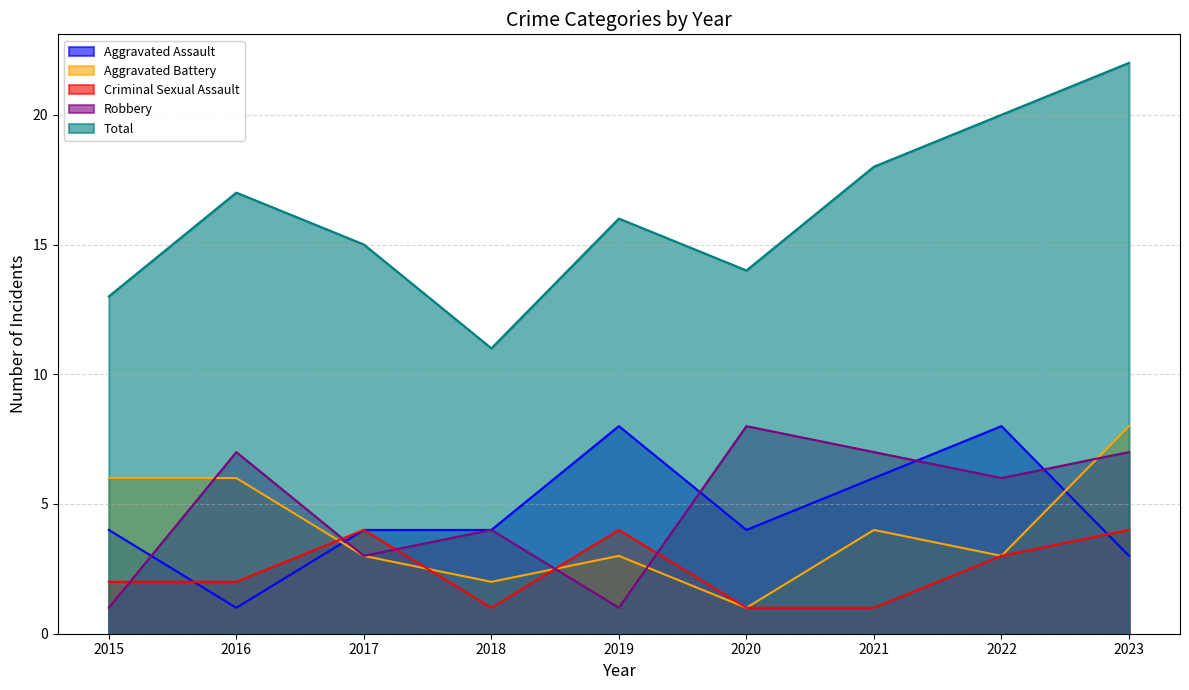

In Criminal Sexual Assault, how many points are higher than both neighbors (excluding endpoints)?

2